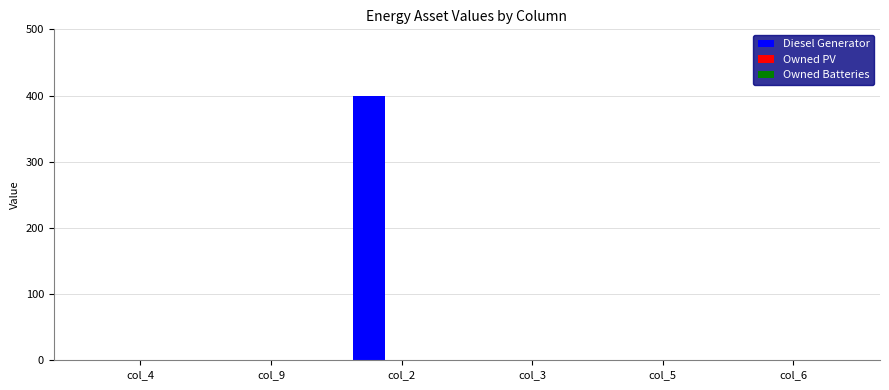

Is it true that the value at col_5 is 0?

True